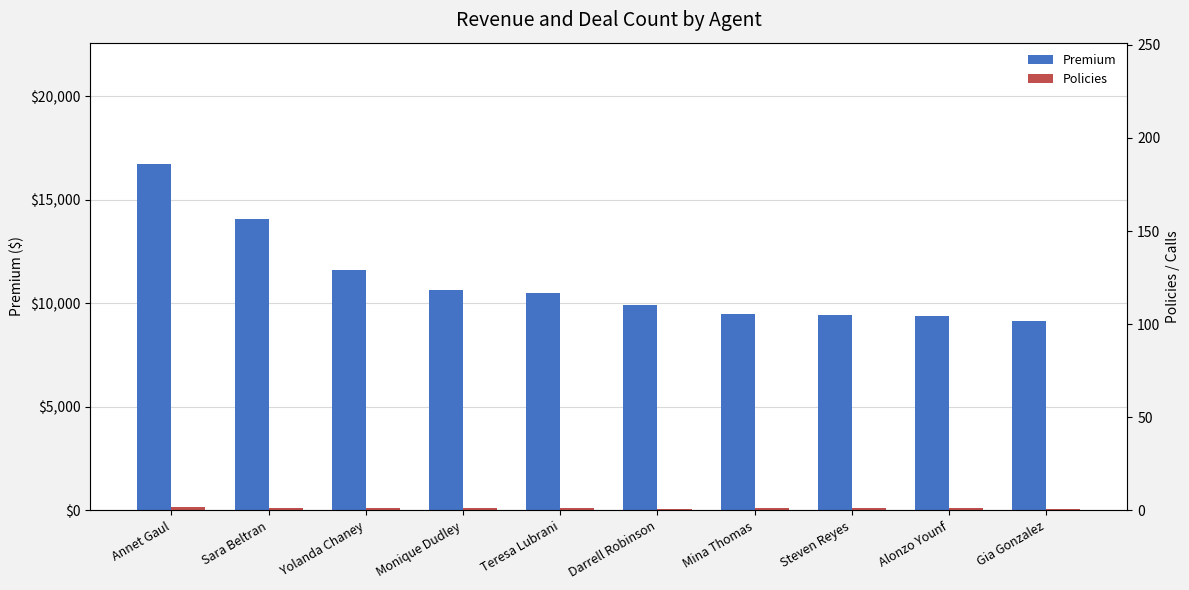

Which series has the largest range (max minus min)?

Premium